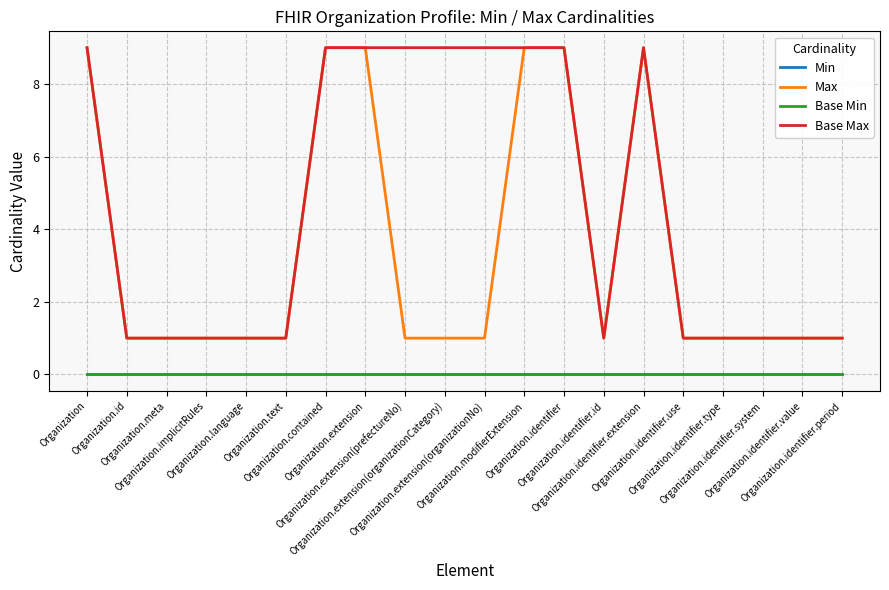

Does the chart have visible grid lines?

Yes